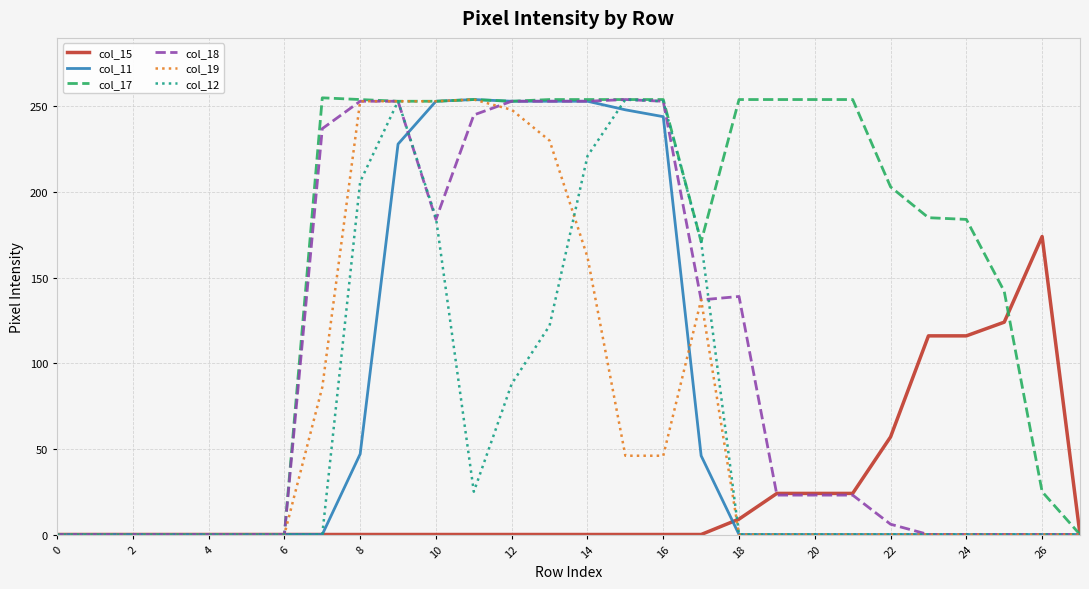

What is the maximum value shown in the chart?

255